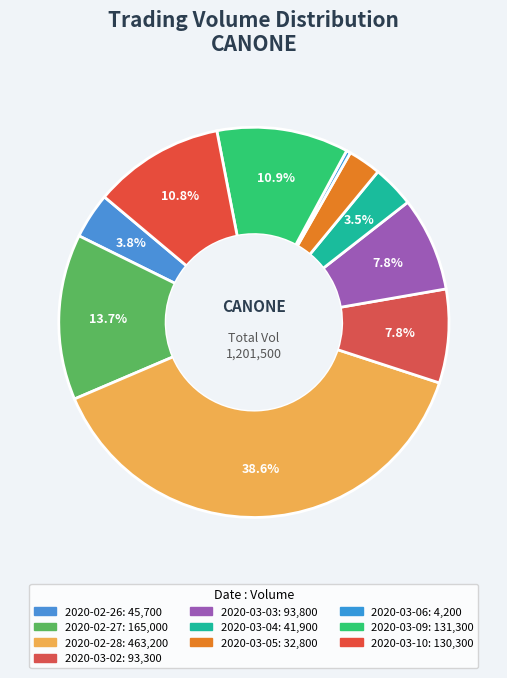

How many slices are in this pie chart?

10